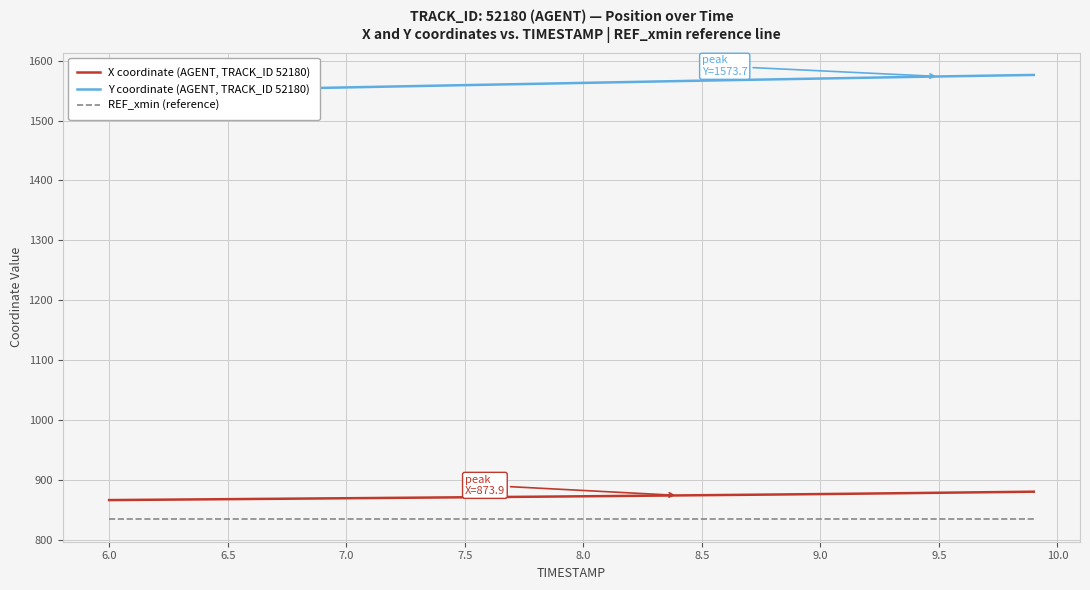

True or false: REF_xmin (reference) and X coordinate (AGENT, TRACK_ID 52180) cross at least once.

False